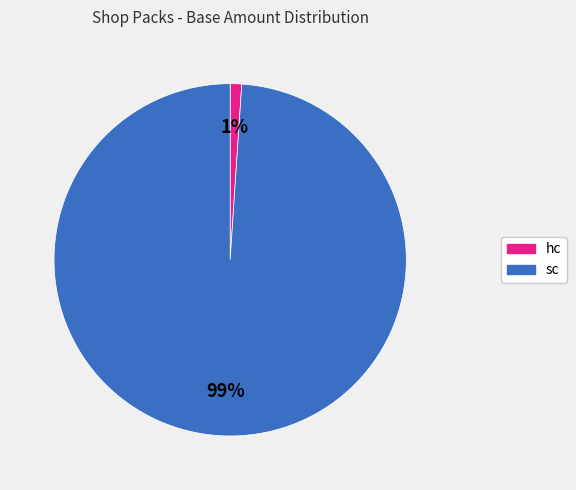

Does any single category account for the majority?

Yes